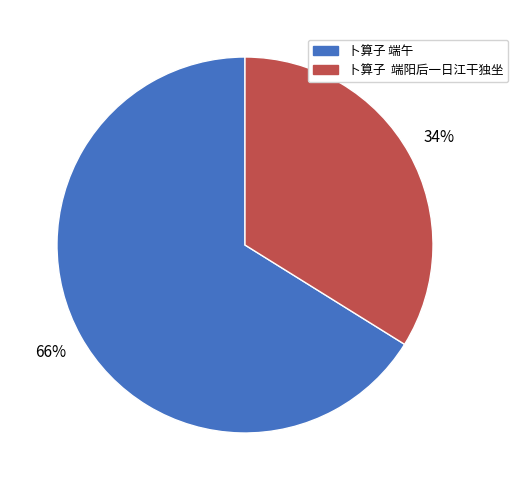

Rank the categories by value from highest to lowest.

卜算子 端午, 卜算子 端阳后一日江干独坐